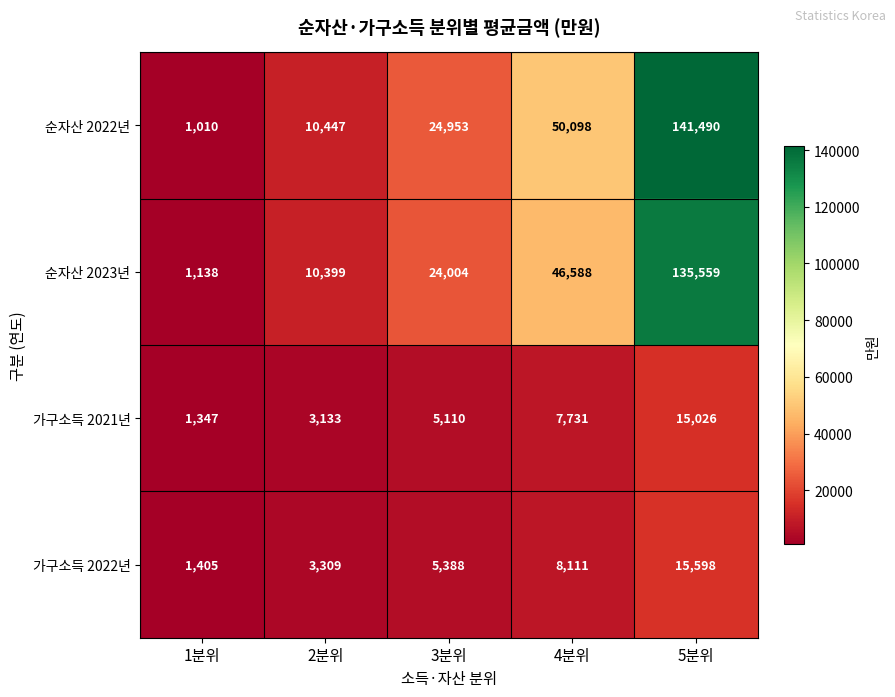

Between 2분위 and 4분위, which series saw the biggest shift?

순자산 2022년